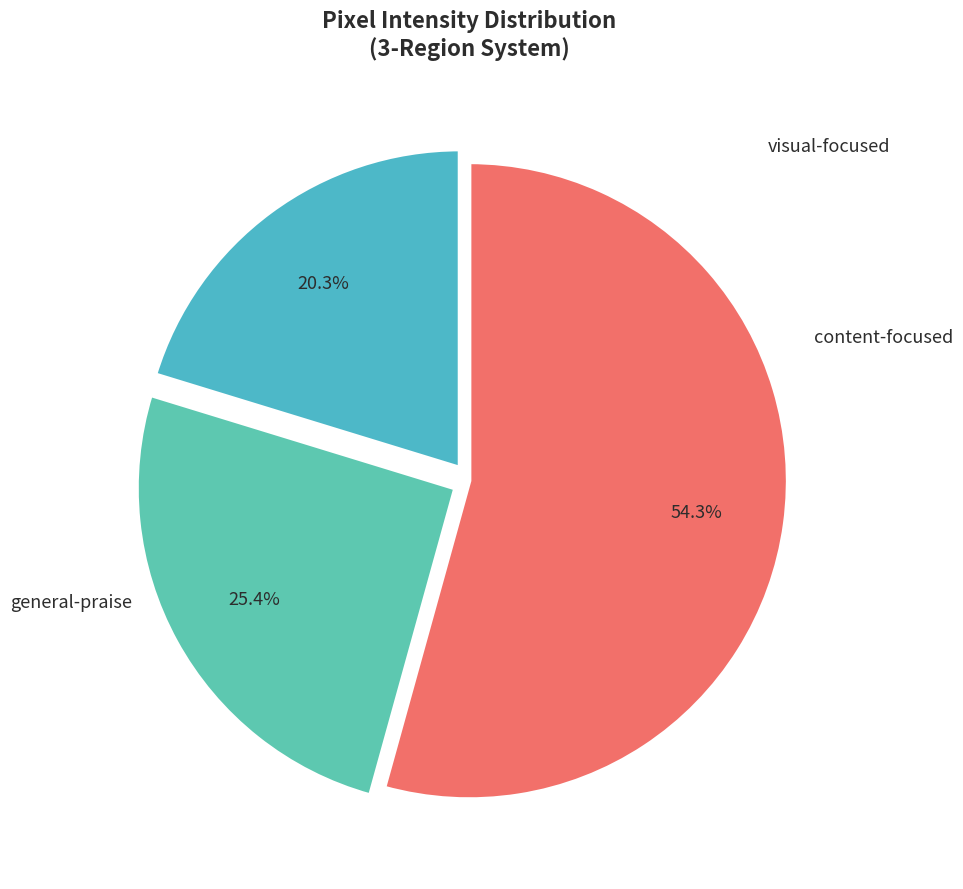

How many segments does this pie chart have?

3